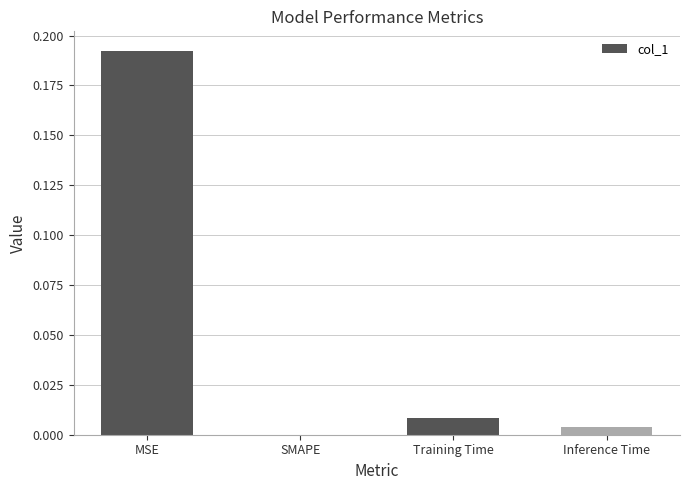

Is it true that the value at SMAPE is 0.1?

False